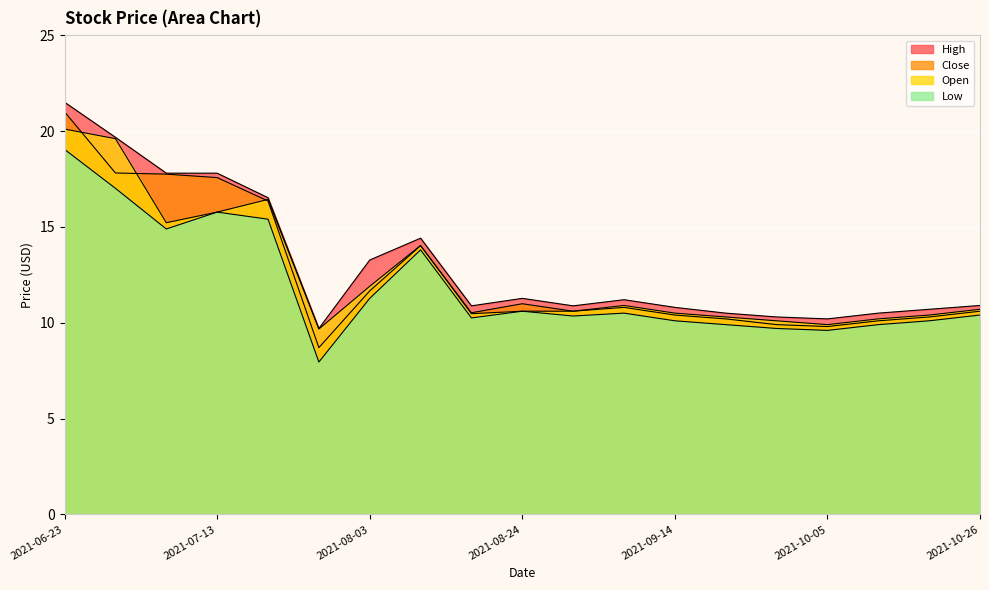

At which label does High reach its minimum?

2021-07-27